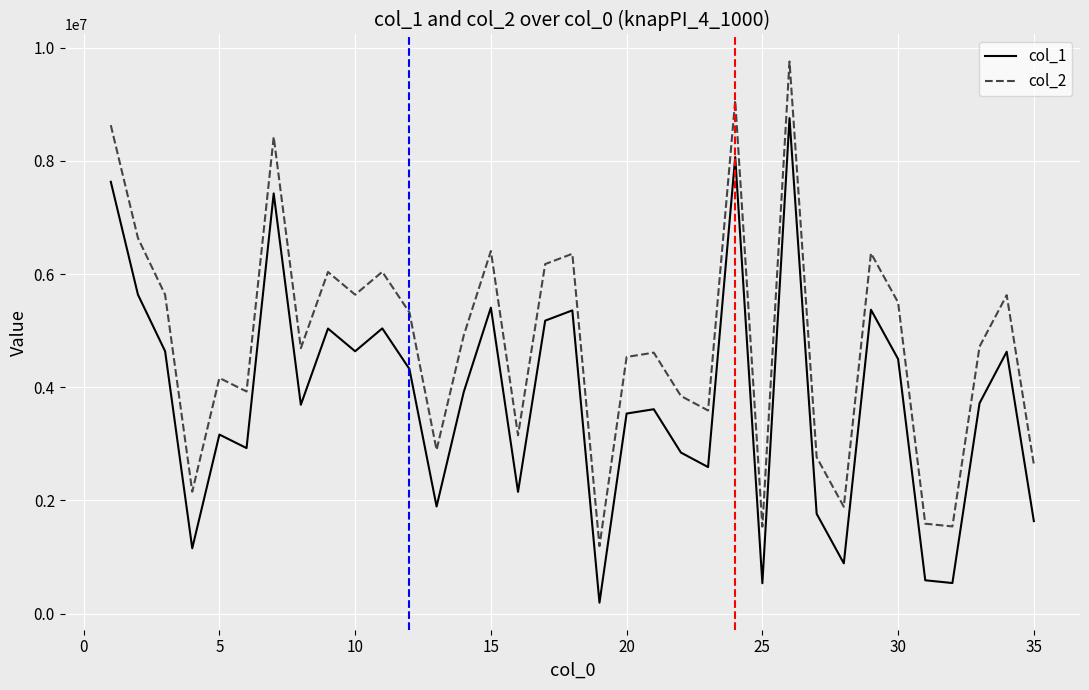

In col_1, how many points are lower than both neighbors (excluding endpoints)?

11